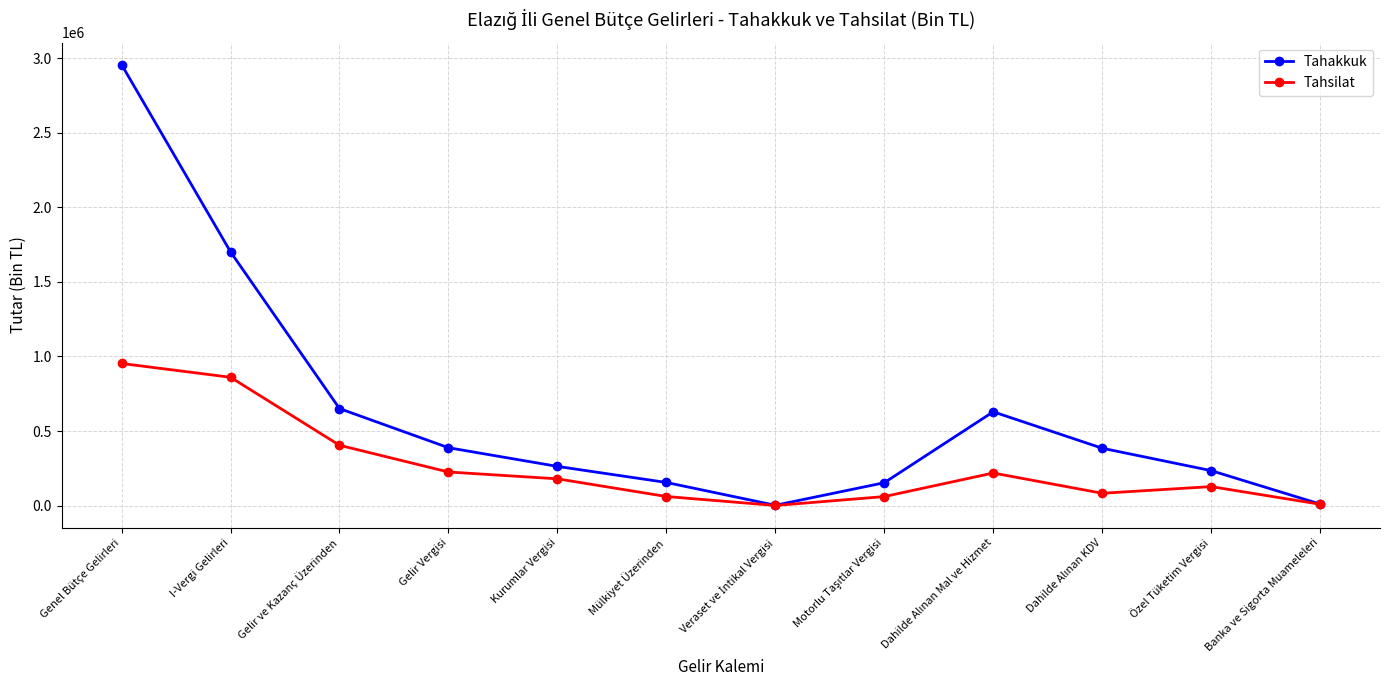

Rank the series by their maximum value, from highest to lowest.

Tahakkuk, Tahsilat